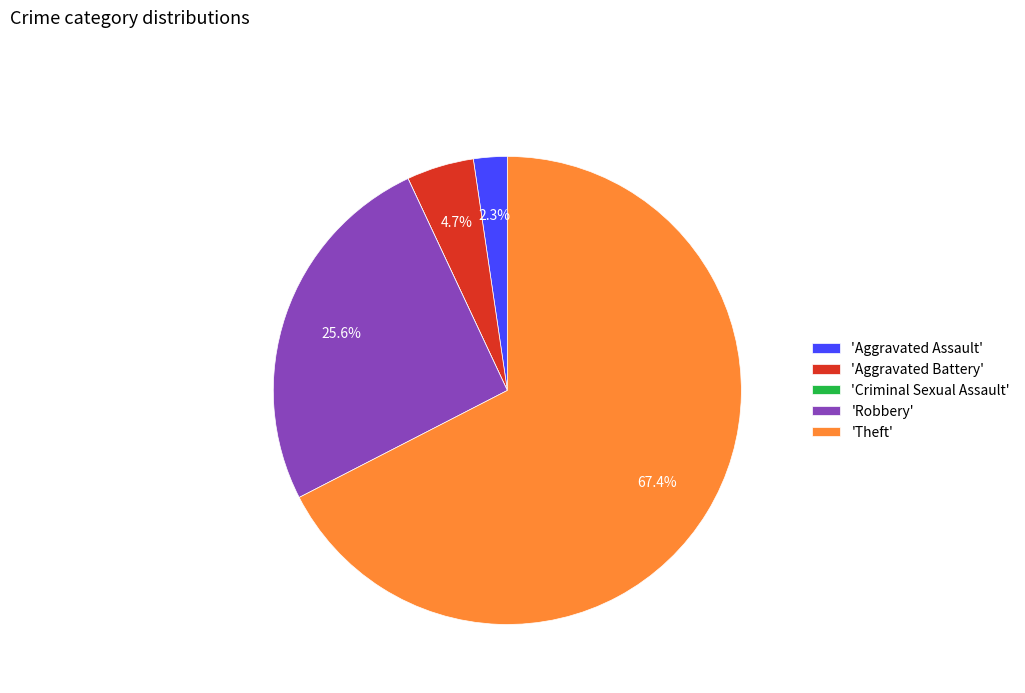

Combined, do 'Robbery' and 'Theft' account for over 50%?

Yes